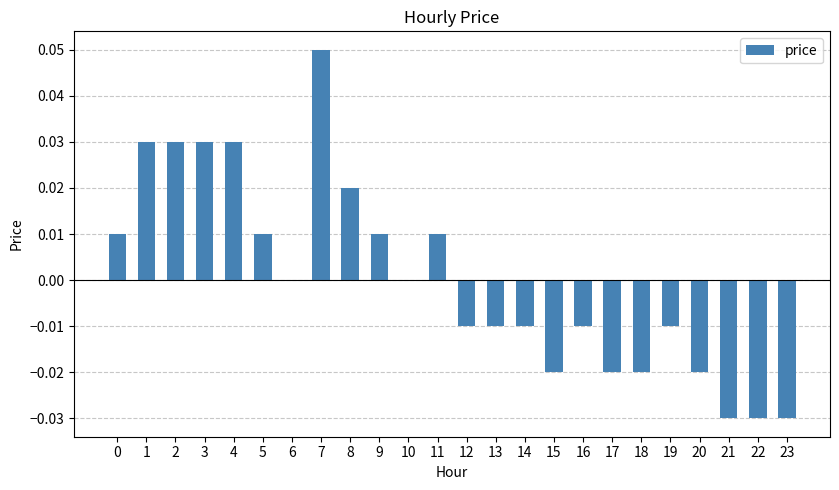

Between 11 and 6, which is larger?

11